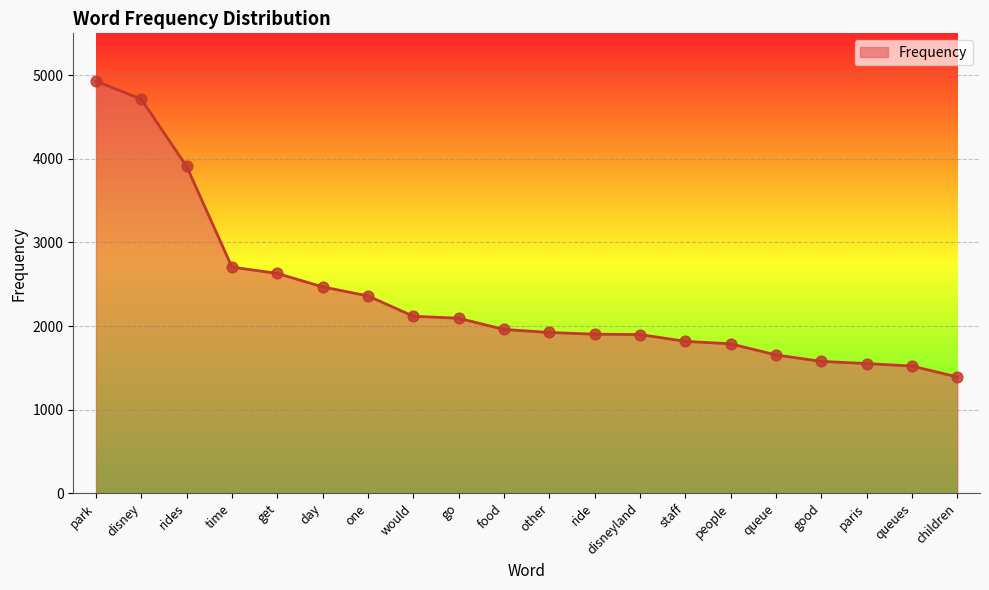

What is the change in value from park to would?

-2813